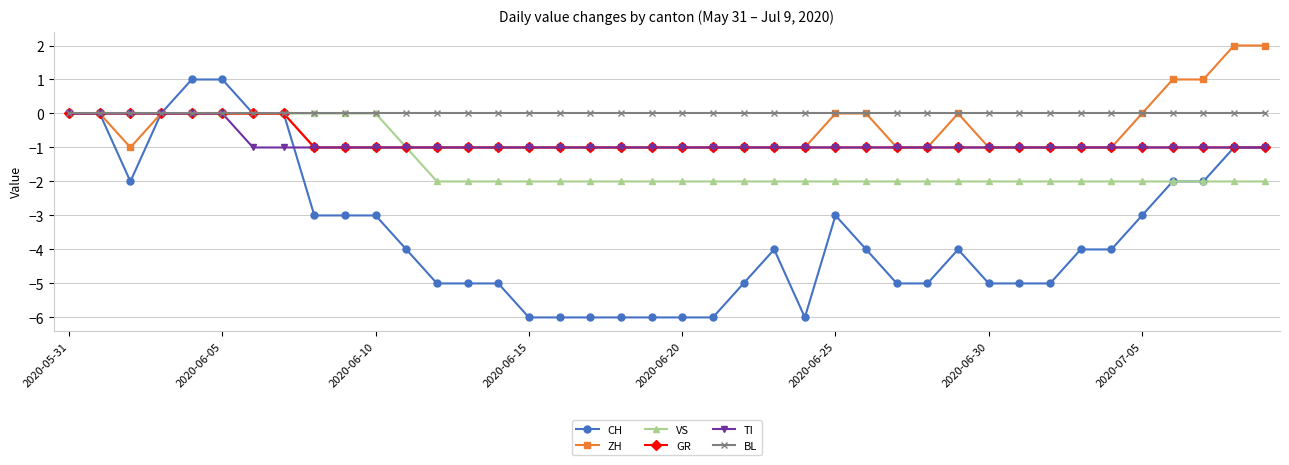

Does the chart display data point markers on the line(s)?

Yes